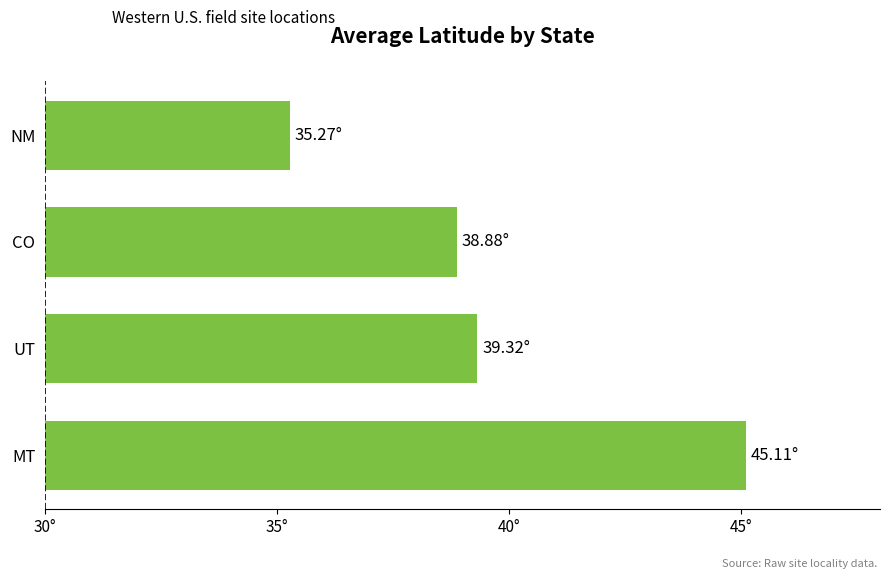

Rank the categories by value from highest to lowest.

MT, UT, CO, NM